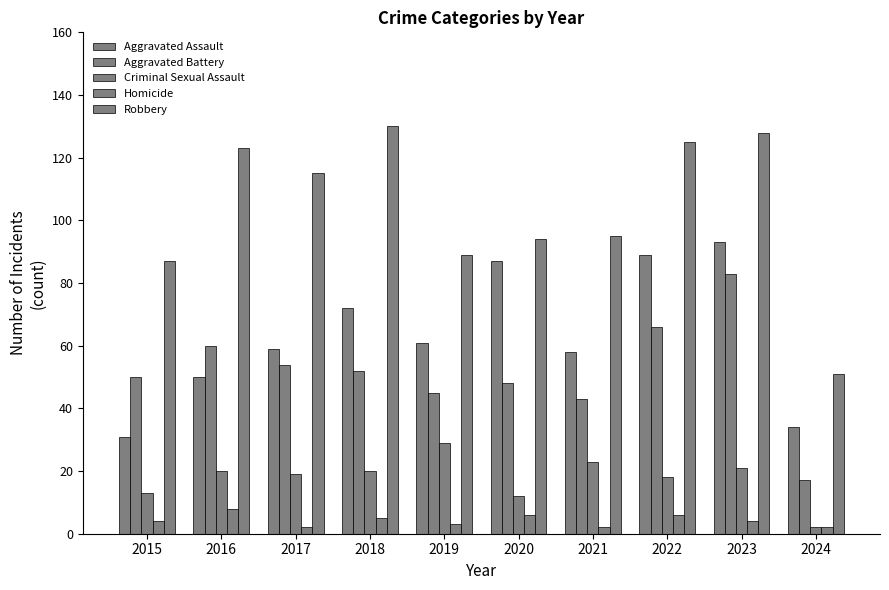

What is the value of the Homicide bar at the 7th from the left?

2